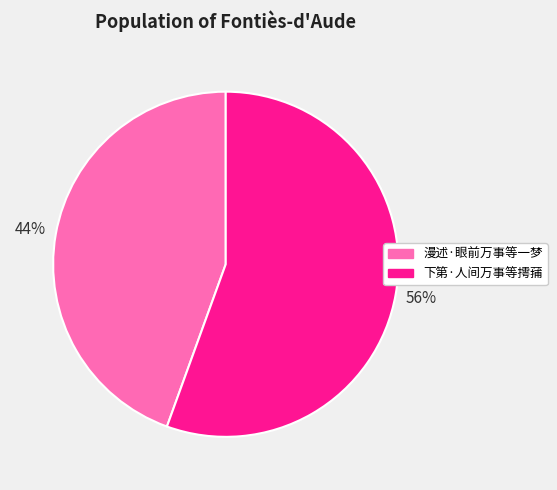

To the nearest percent, what portion does 下第·人间万事等摴蒱 represent?

56%